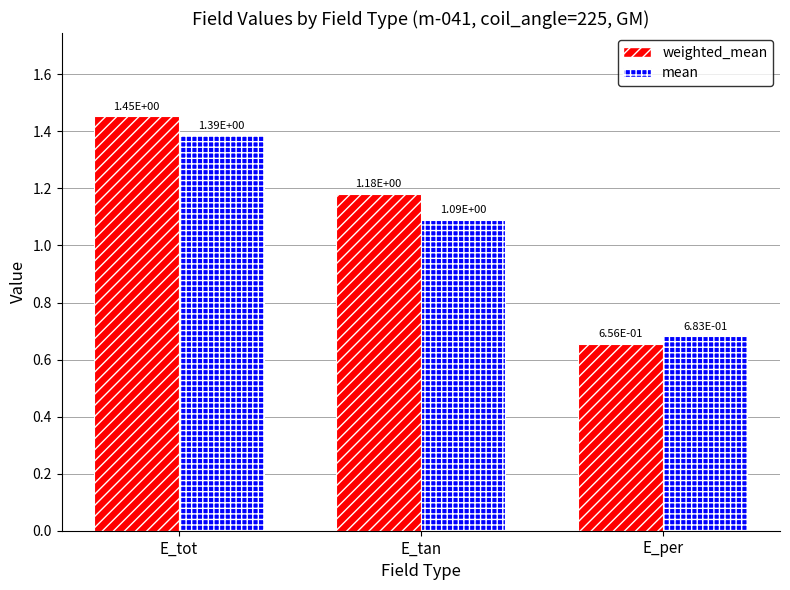

At which label does weighted_mean first exceed 1?

E_tot